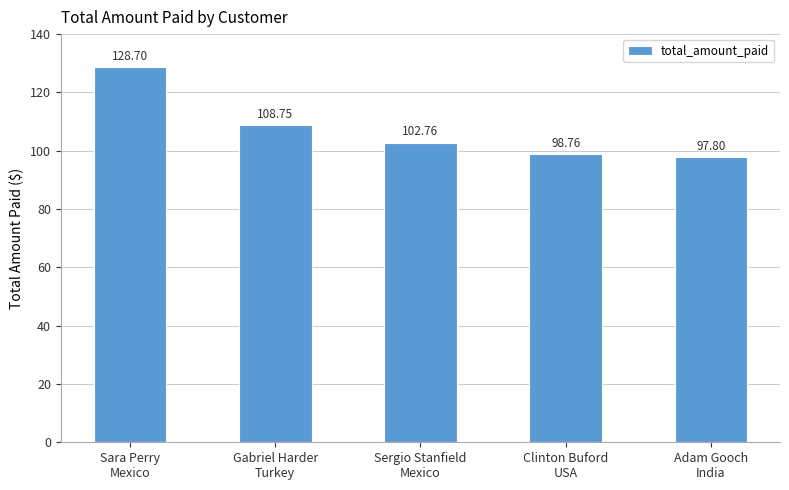

What is the label of the 3rd bar from the left?

Sergio Stanfield
Mexico